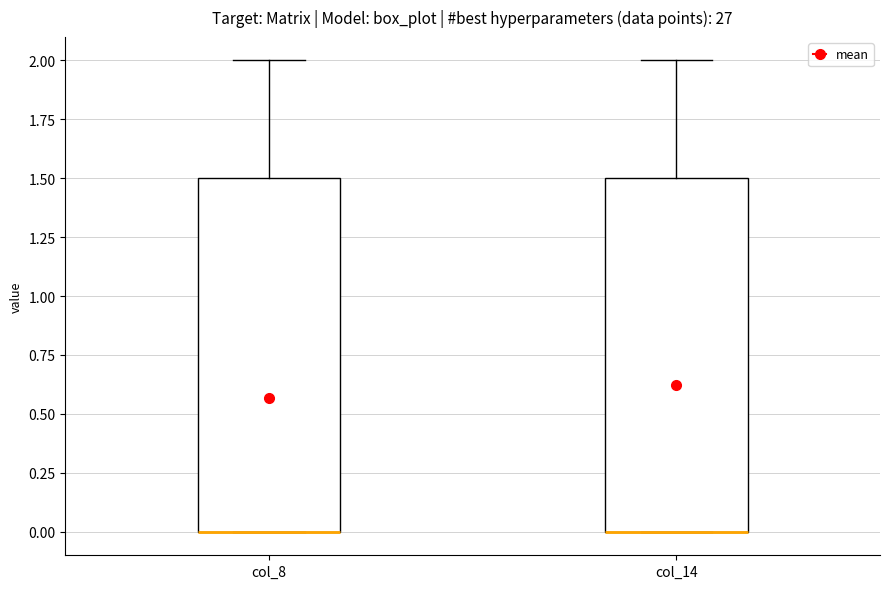

Where is the upper edge of the box for col_14 on the y-axis? The values are not printed on the chart, so give them approximately, as read against the axis.

1.5